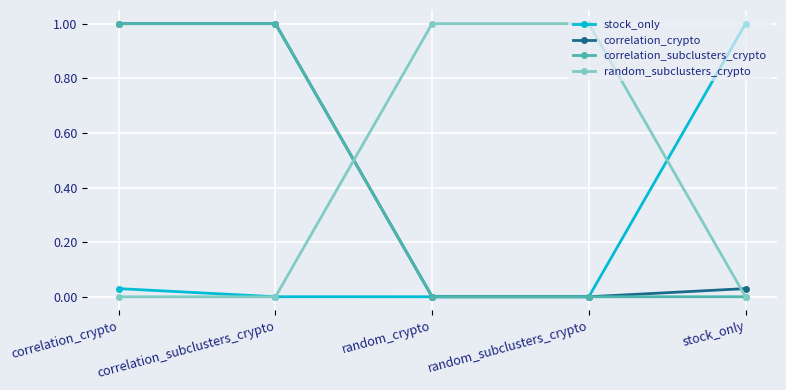

True or false: stock_only has more than 2 interior local peaks.

False